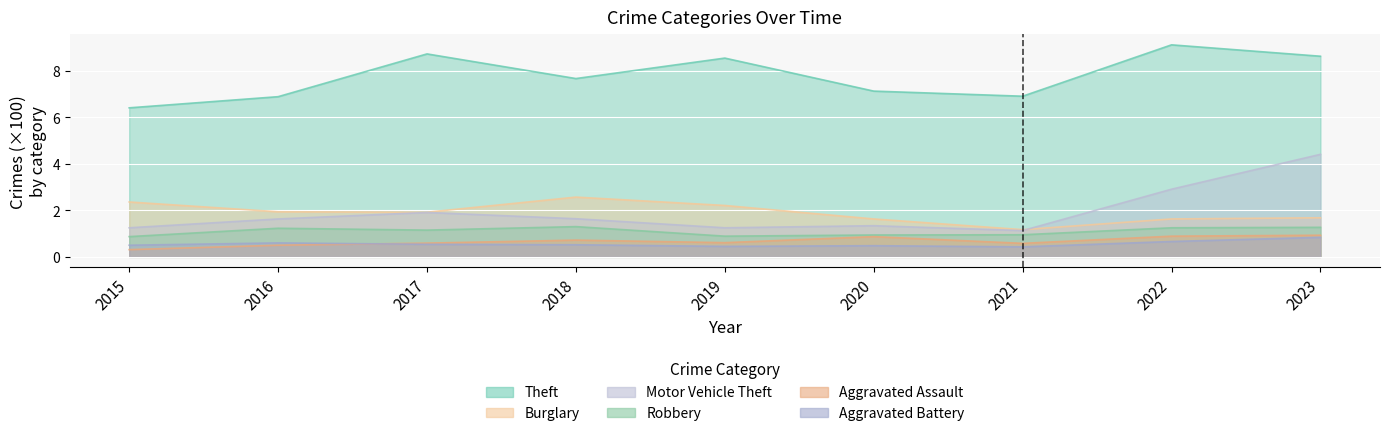

Is it true that Aggravated Assault equals 0.2 at 2020?

False